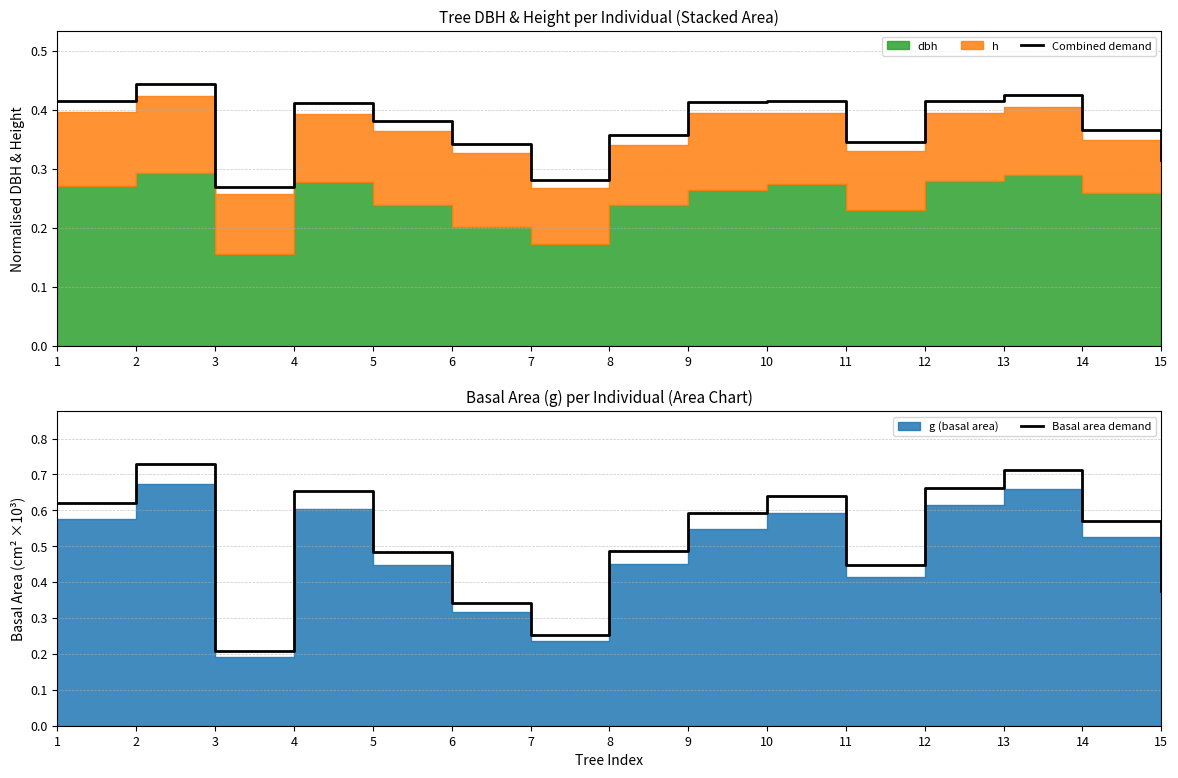

How many data points does each series have?

15